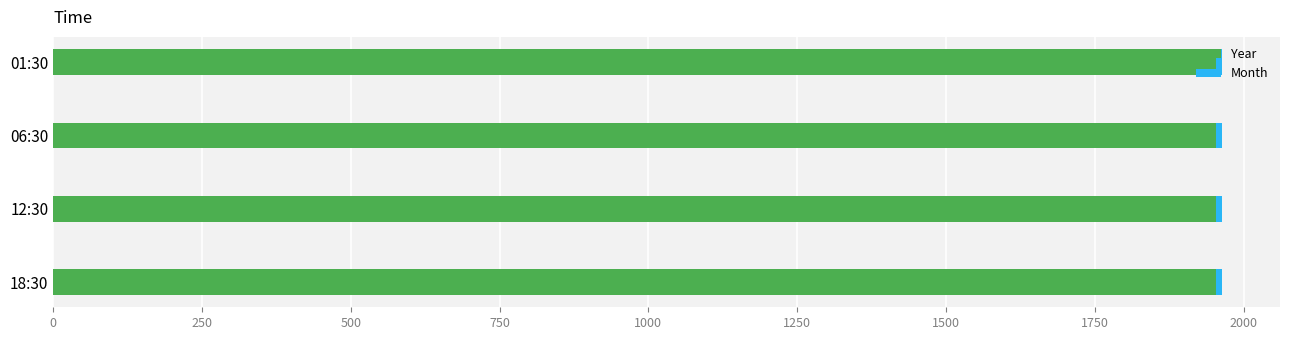

What is the lowest value of the Year series?

1953